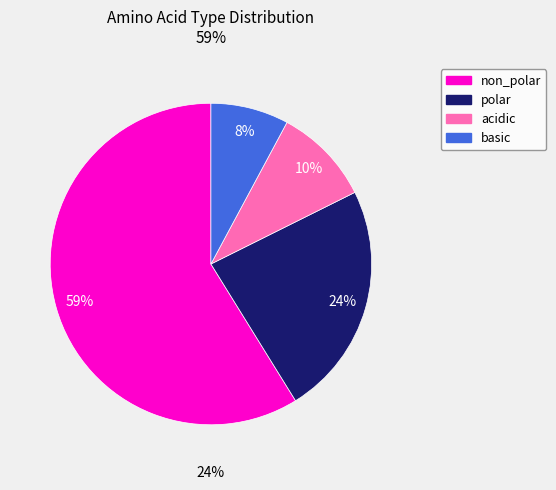

True or false: basic accounts for 1% of the total.

False